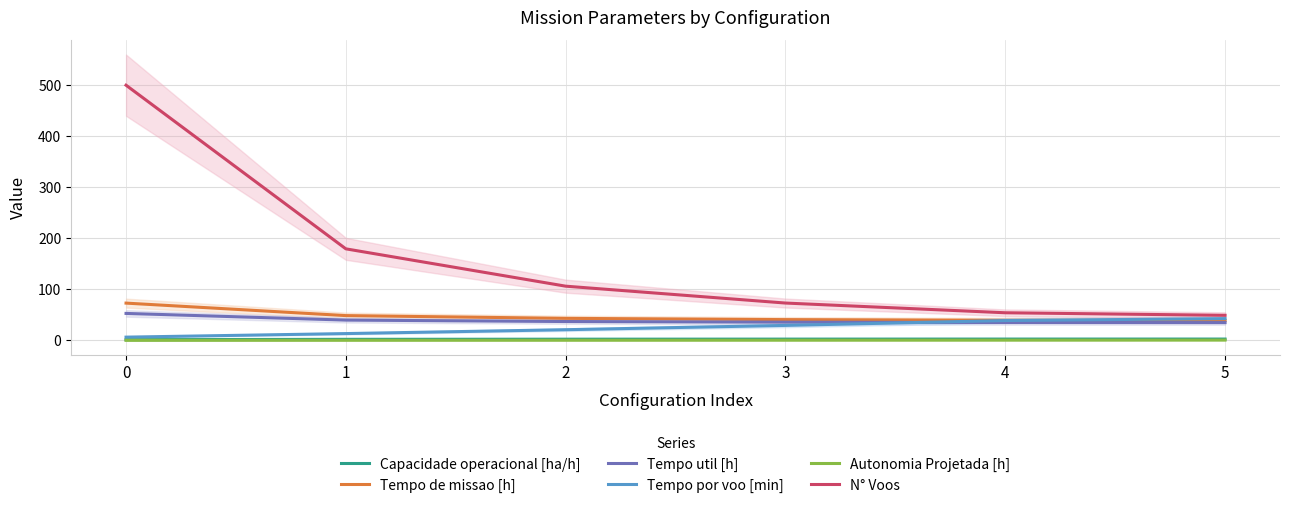

True or false: Autonomia Projetada [h] and Tempo util [h] cross at least once.

False